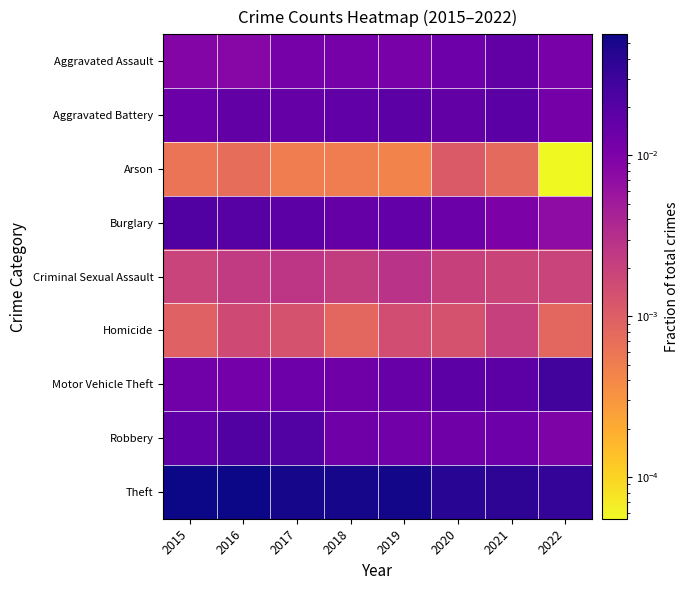

At 2021, list the series in order from smallest to largest.

Arson, Criminal Sexual Assault, Homicide, Burglary, Robbery, Aggravated Assault, Motor Vehicle Theft, Aggravated Battery, Theft